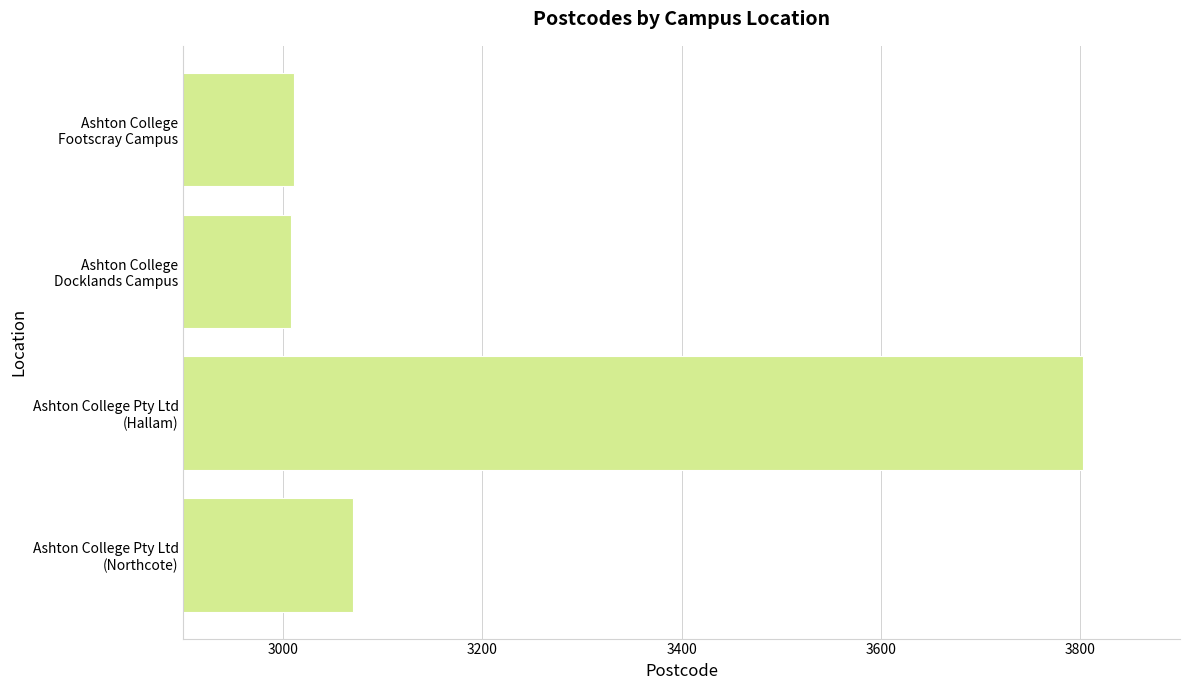

What is the difference between the maximum and minimum values?

795